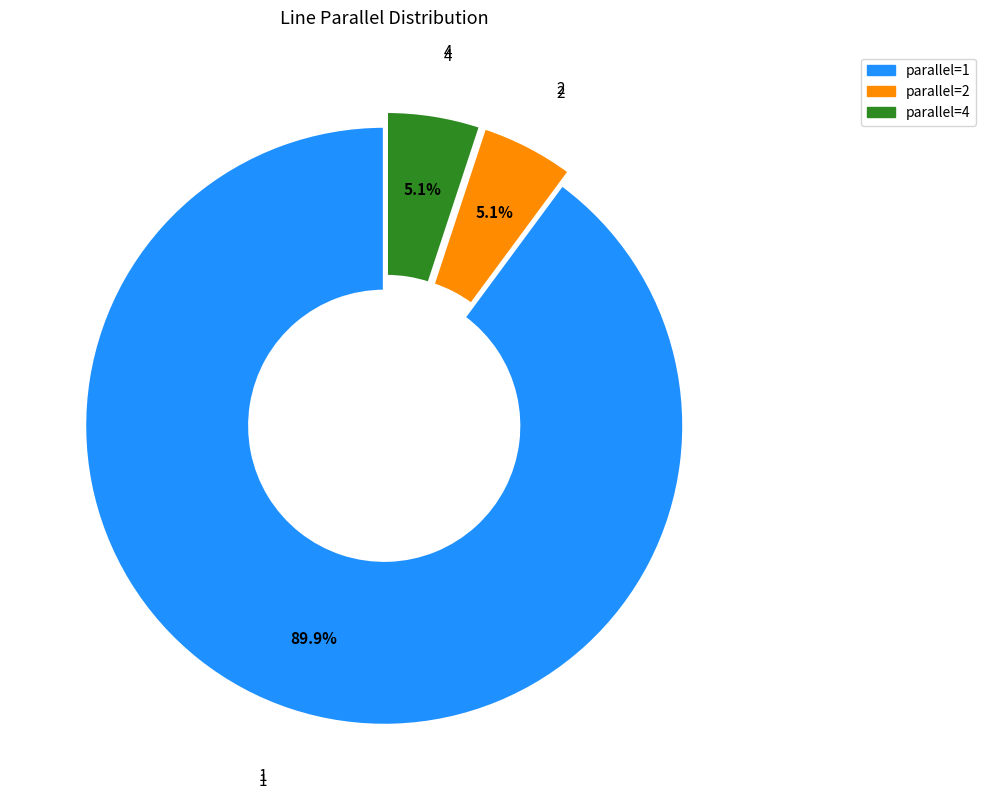

Does any single category account for the majority?

Yes